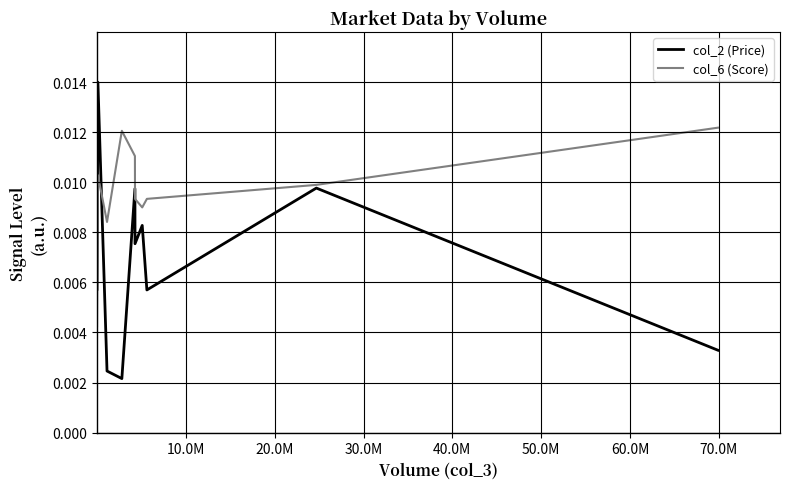

List the series in order of their peak value, highest first.

col_2 (Price), col_6 (Score)